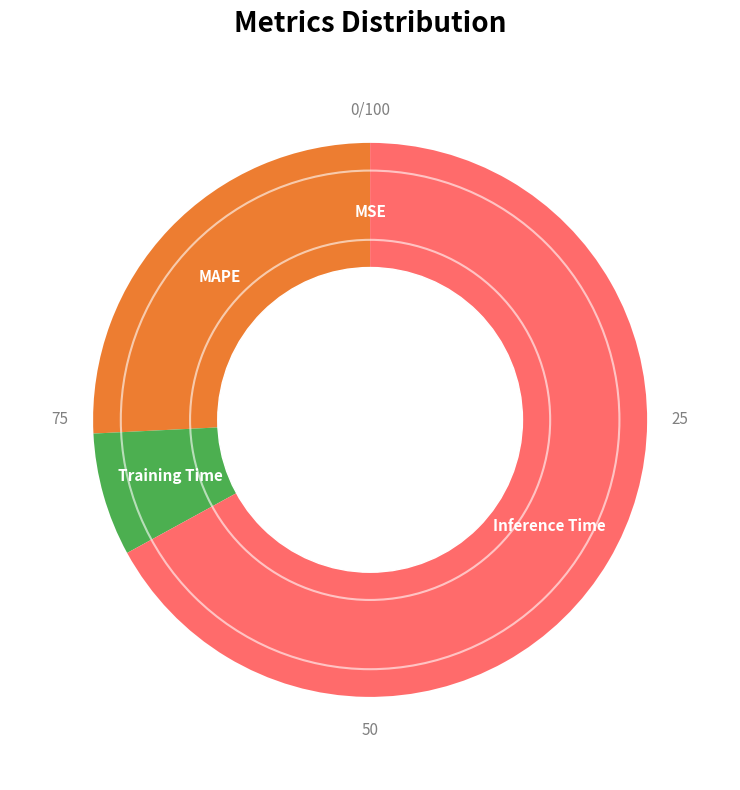

What is the largest slice in the pie chart?

Inference Time